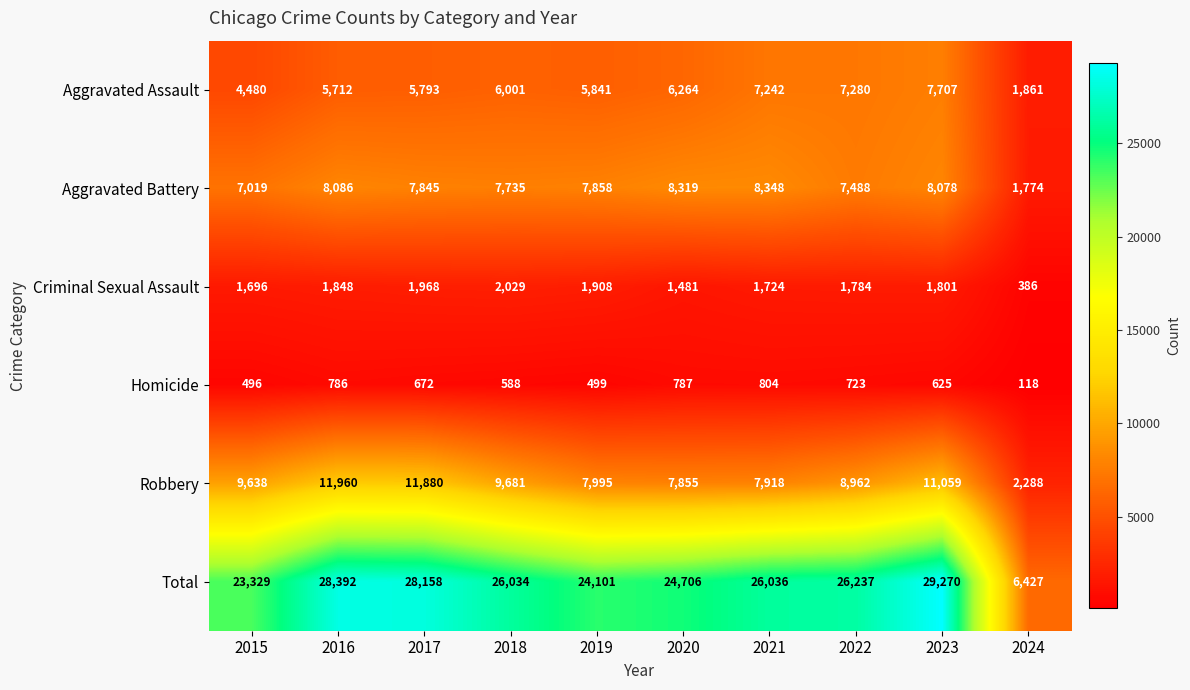

At which category is the sum across all series the highest?

2023